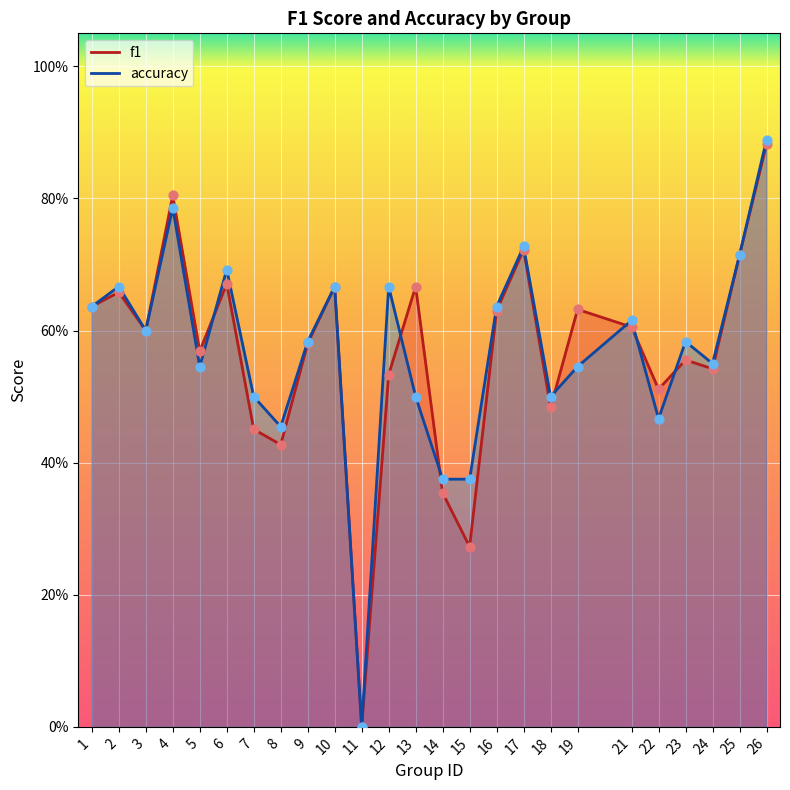

What are all the series names shown in the legend?

f1, accuracy